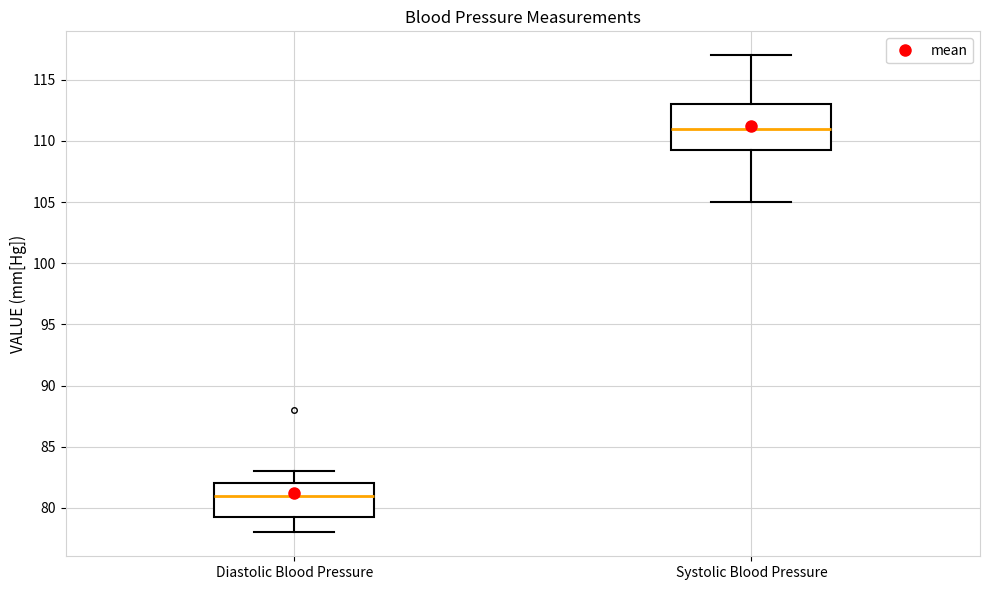

Which box has the highest median line?

Systolic Blood Pressure